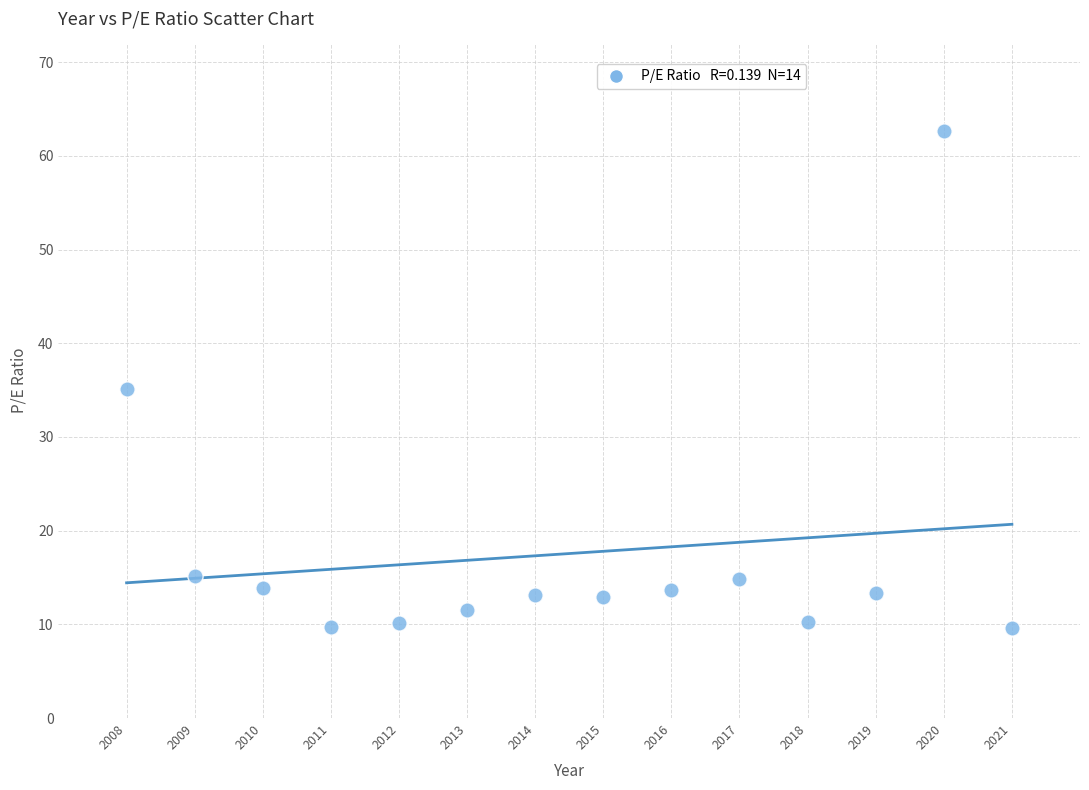

What is the range of X values (max minus min)?

13.0